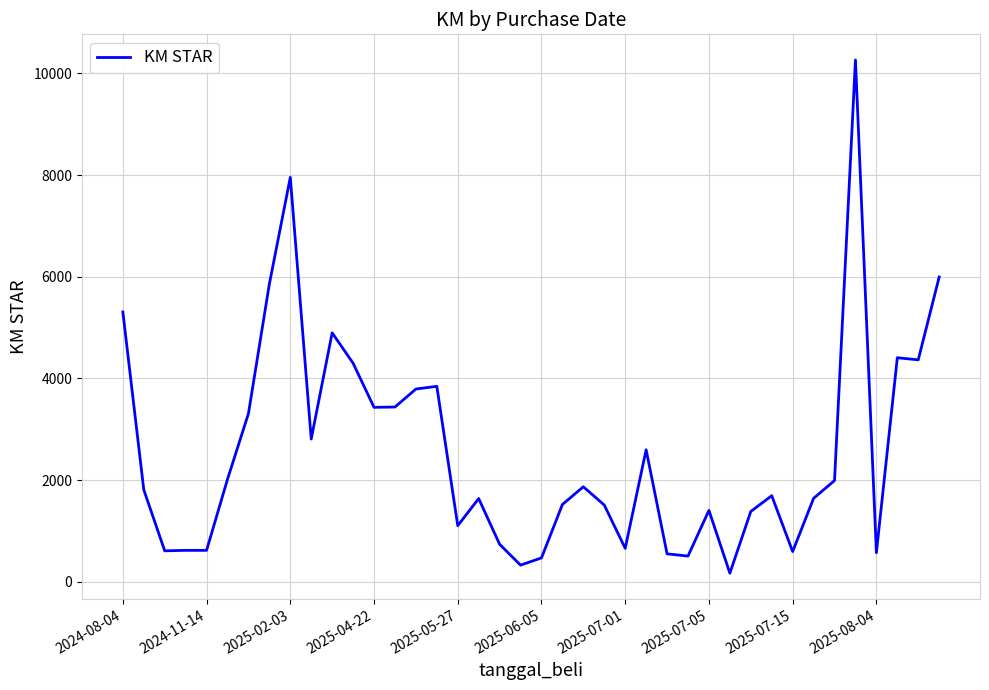

What is the maximum value shown in the chart?

10263